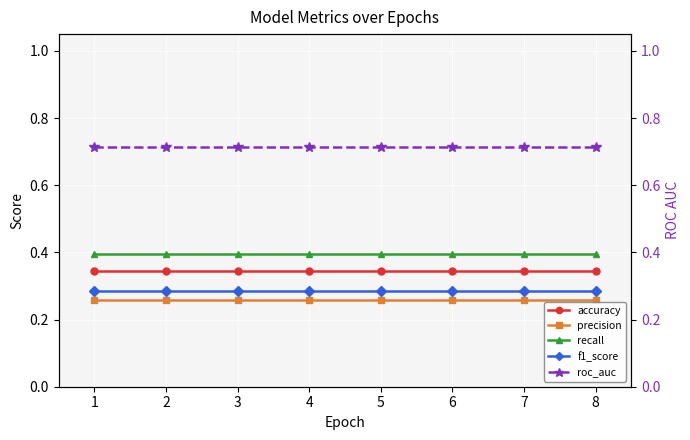

What is the greatest value displayed?

0.7